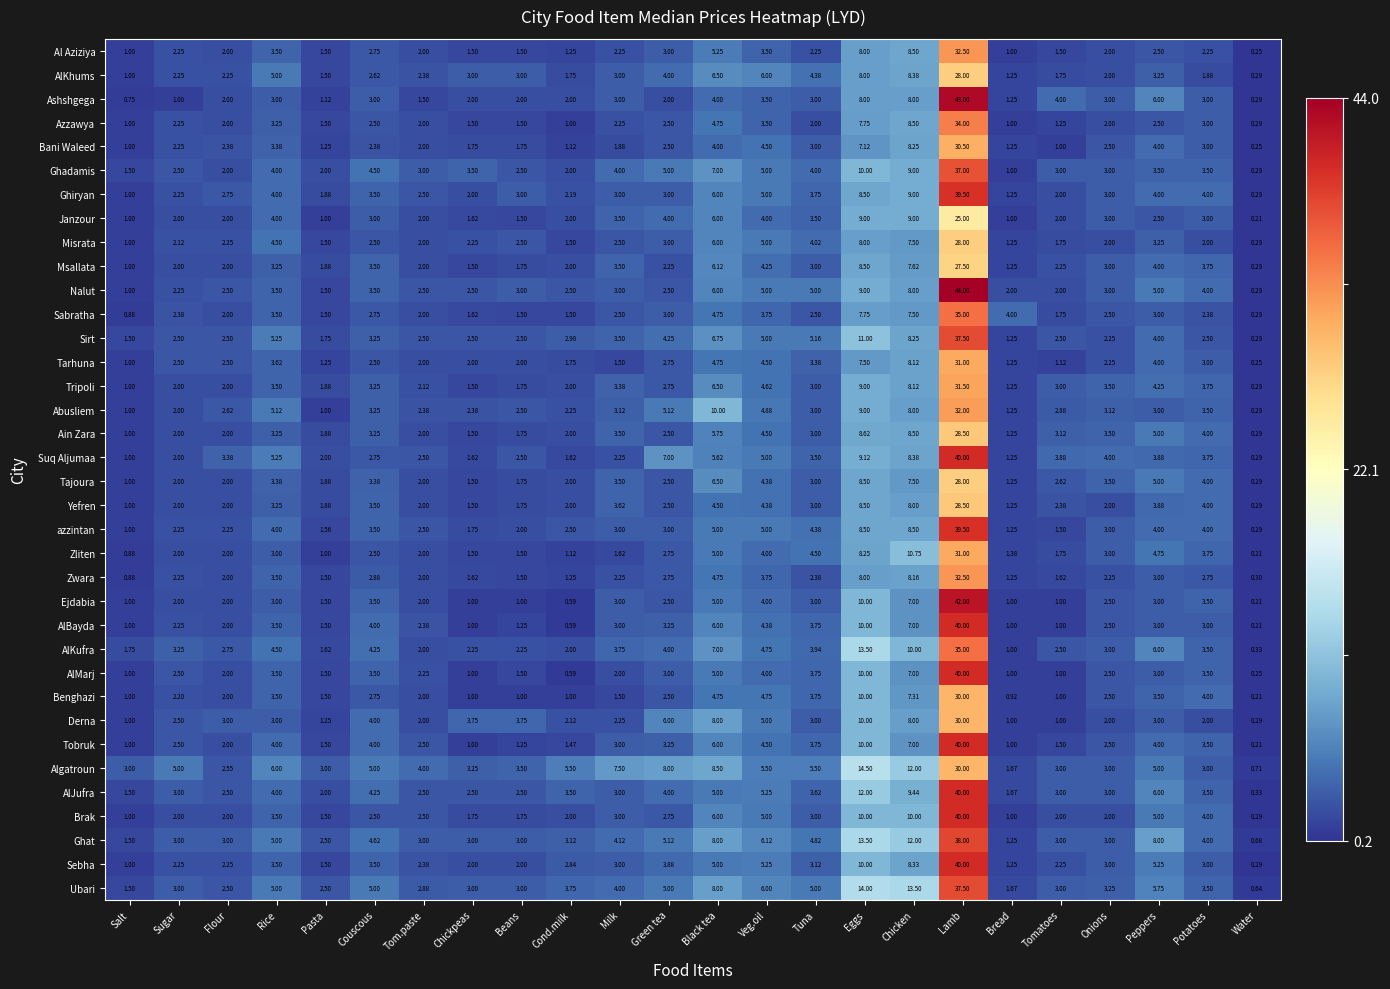

How many series are shown in this chart?

36